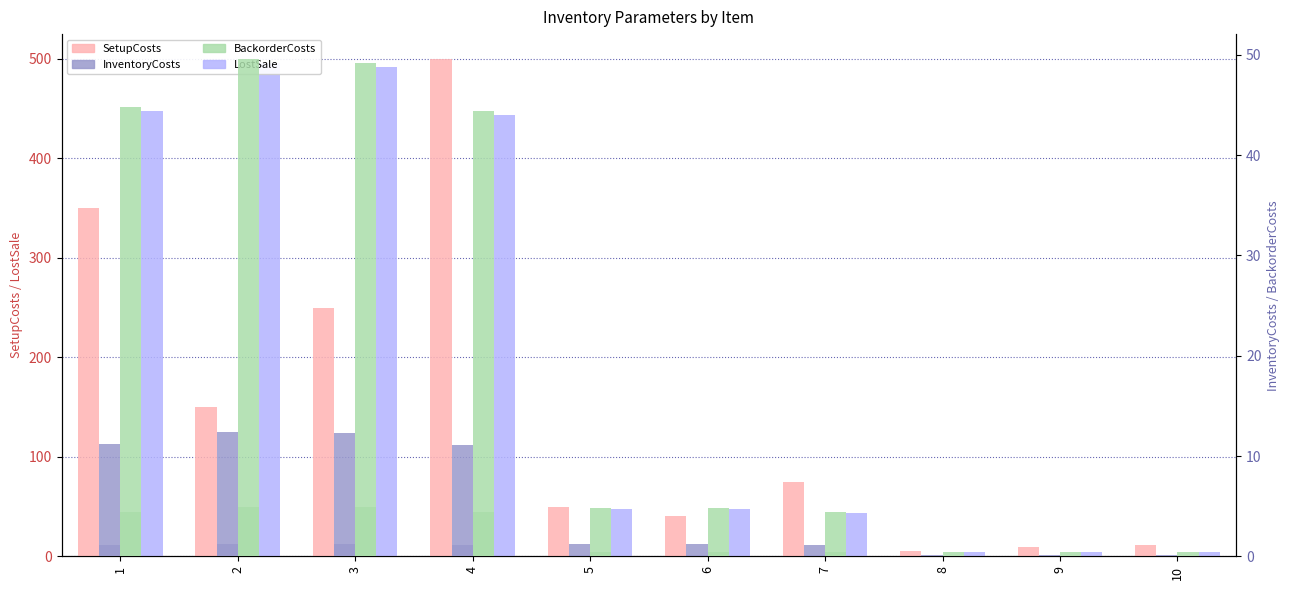

Reading left to right, list all the values displayed in this chart.

SetupCosts: 1=350.0	2=150.0	3=250.0	4=500.0	5=50.0	6=40.0	7=75.0	8=5.0	9=9.0	10=11.5
InventoryCosts: 1=11.2	2=12.4	3=12.3	4=11.1	5=1.2	6=1.2	7=1.1	8=0.1	9=0.1	10=0.1
BackorderCosts: 1=44.8	2=49.6	3=49.2	4=44.4	5=4.8	6=4.8	7=4.4	8=0.4	9=0.4	10=0.4
LostSale: 1=448.0	2=496.0	3=492.0	4=444.0	5=48.0	6=48.0	7=44.0	8=4.0	9=4.0	10=4.0
InventoryCosts (right): 1=11.2	2=12.4	3=12.3	4=11.1	5=1.2	6=1.2	7=1.1	8=0.1	9=0.1	10=0.1
BackorderCosts (right): 1=44.8	2=49.6	3=49.2	4=44.4	5=4.8	6=4.8	7=4.4	8=0.4	9=0.4	10=0.4